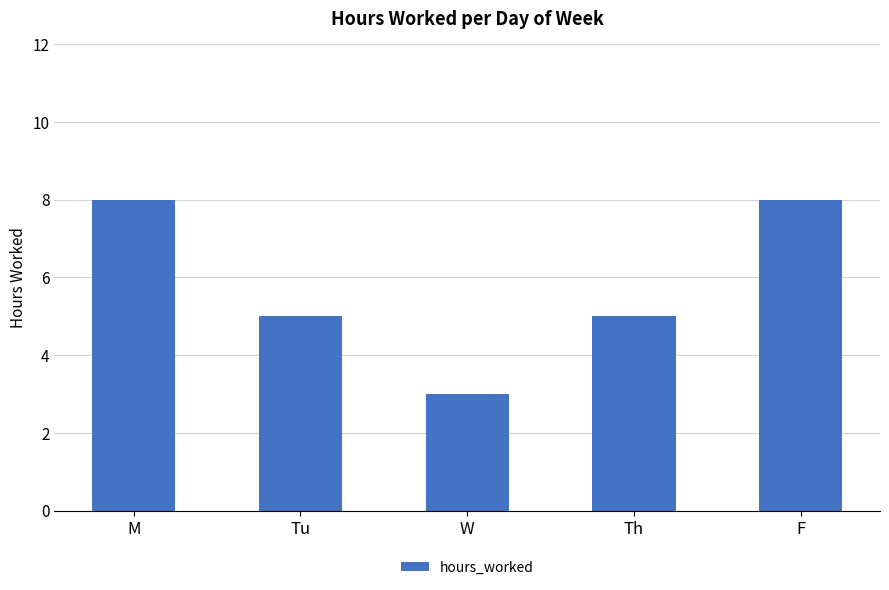

What is the value of the 4th bar from the left?

5